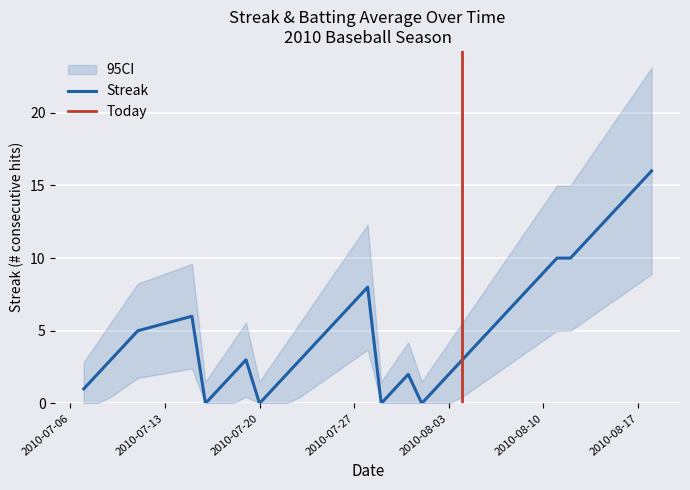

What is the label of the 17th point from the left?

2010-07-26